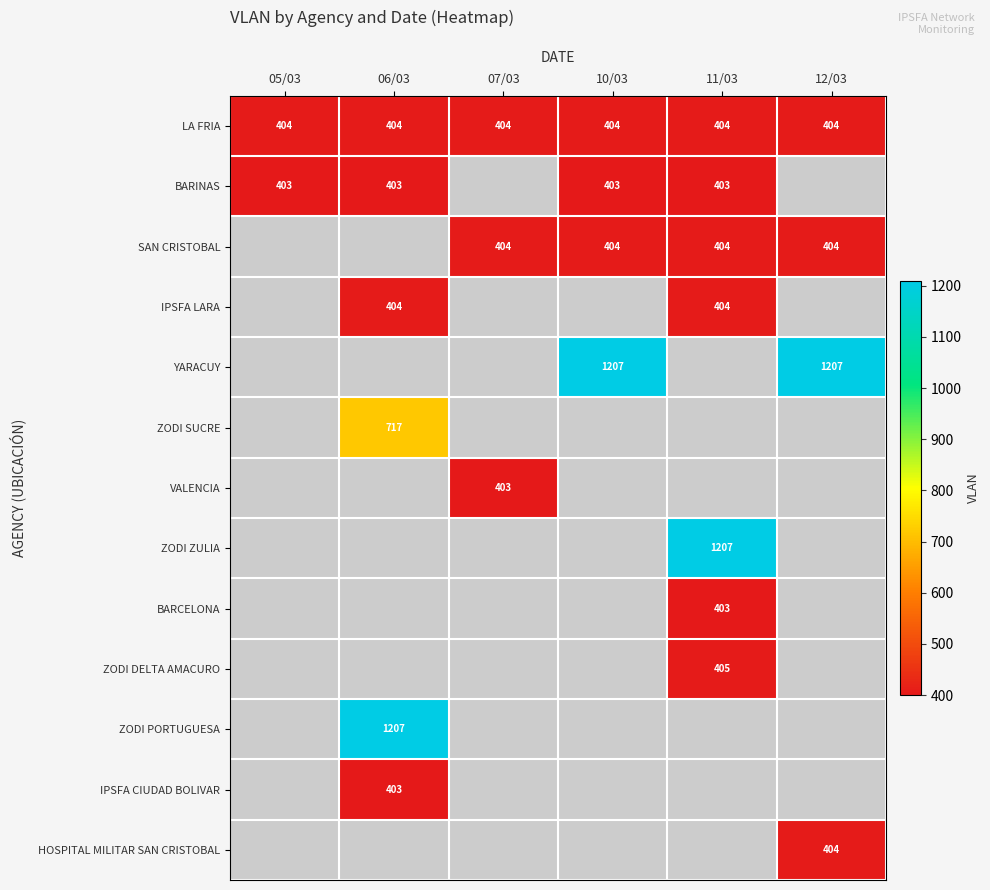

The value of LA FRIA at 05/03 is 404. True or false?

True